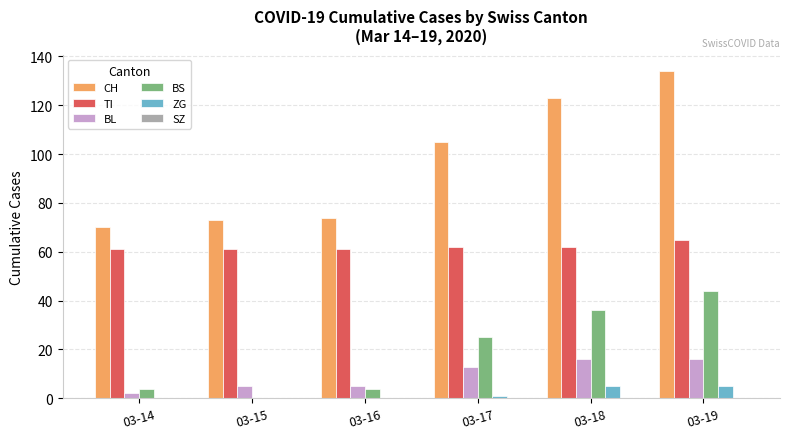

What is the highest value of the BS series?

44